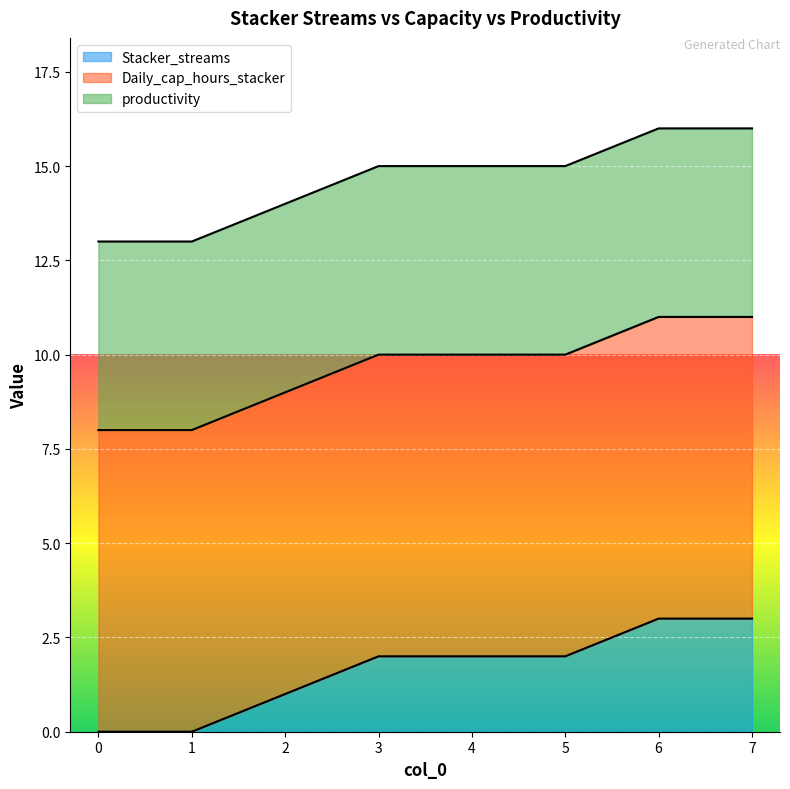

True or false: Stacker_streams and productivity intersect in this chart.

False